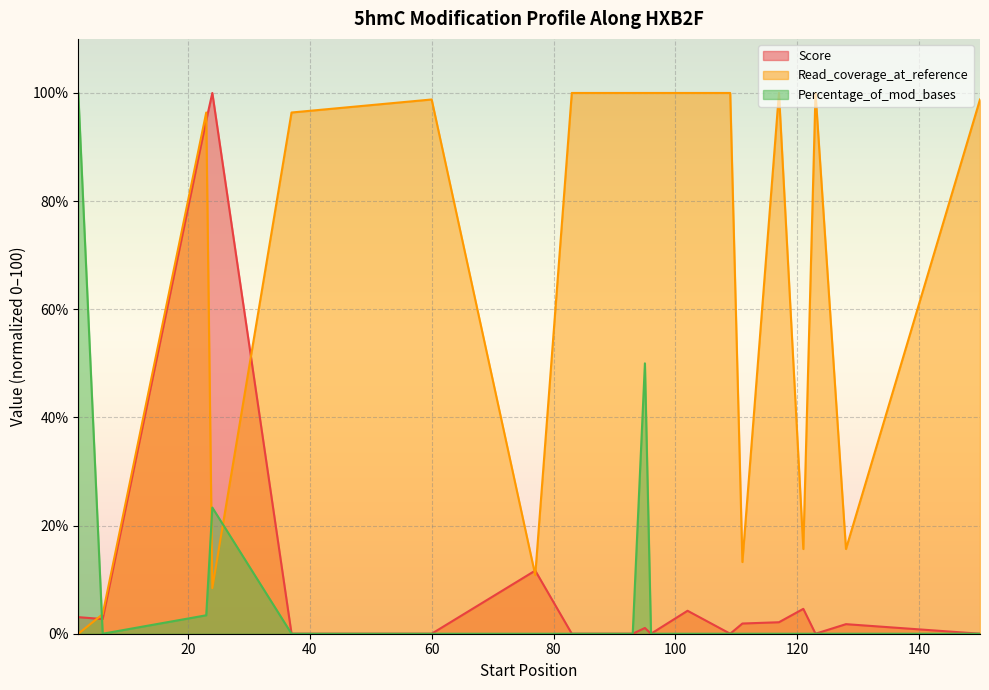

Which series has the largest range (max minus min)?

Score